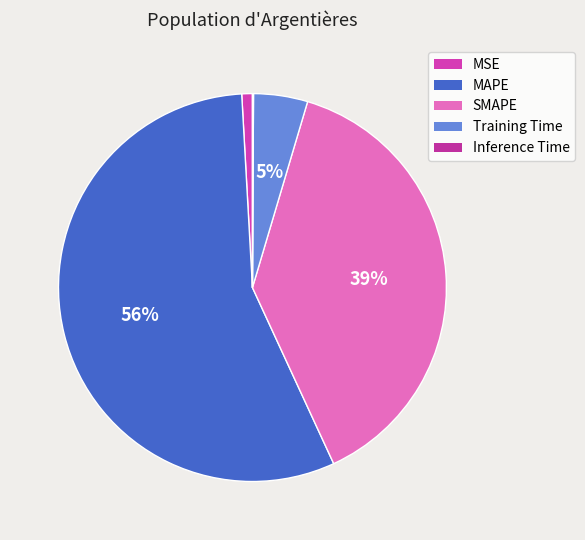

What is the largest slice in the pie chart?

MAPE